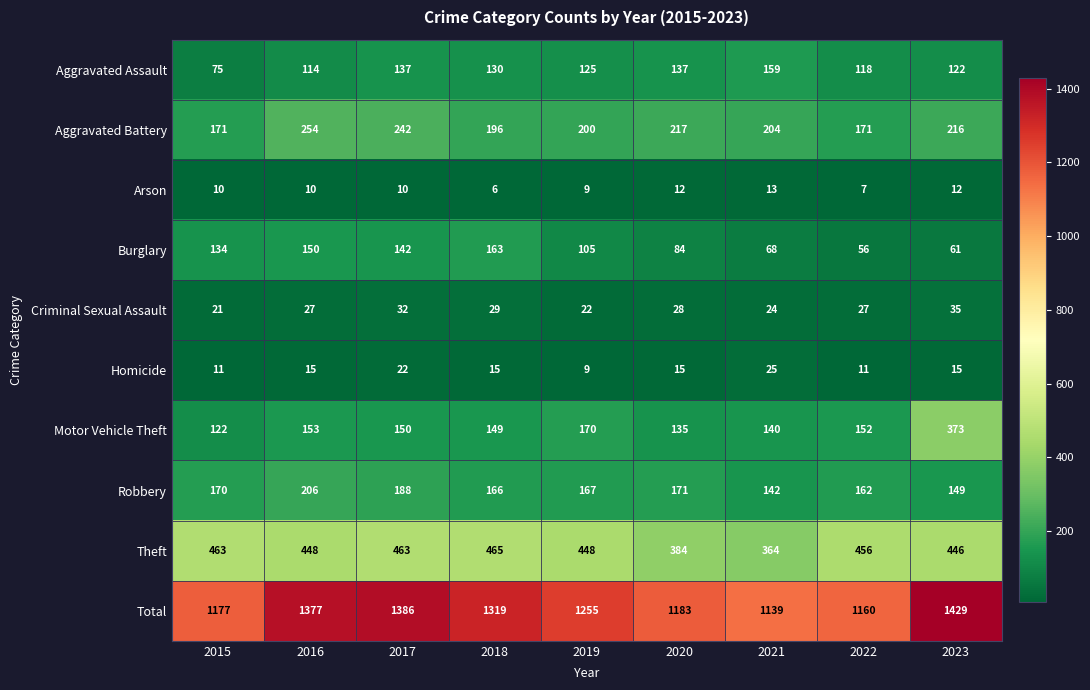

Where does the Theft series first go above 448?

2015